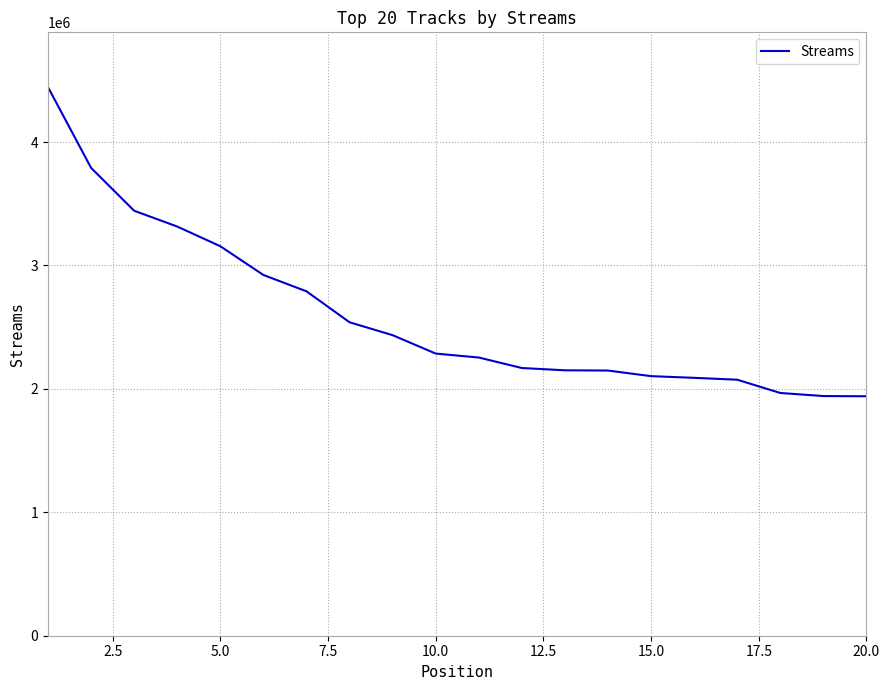

What is the difference between the maximum and minimum values?

2504093